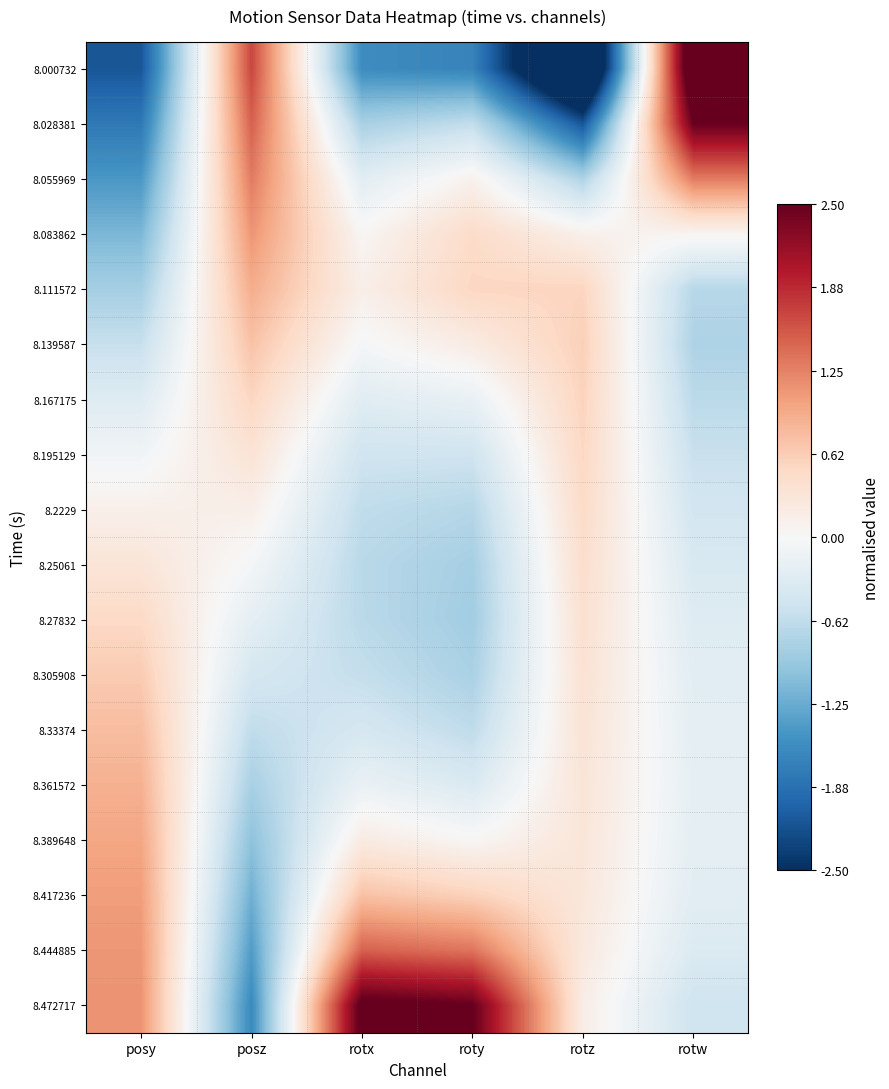

Reading left to right, list all the values displayed in this chart.

8.000732: posy=-2.1	posz=1.7	rotx=-1.6	roty=-1.7	rotz=-3.9	rotw=3.1
8.028381: posy=-1.8	posz=1.5	rotx=-0.8	roty=-0.6	rotz=-2.1	rotw=2.5
8.055969: posy=-1.5	posz=1.3	rotx=-0.3	roty=0.1	rotz=-0.8	rotw=1.3
8.083862: posy=-1.1	posz=1.1	rotx=0.0	roty=0.5	rotz=0.1	rotw=0.1
8.111572: posy=-0.8	posz=0.9	rotx=0.1	roty=0.5	rotz=0.5	rotw=-0.7
8.139587: posy=-0.6	posz=0.7	rotx=-0.0	roty=0.2	rotz=0.6	rotw=-0.8
8.167175: posy=-0.3	posz=0.5	rotx=-0.3	roty=-0.2	rotz=0.6	rotw=-0.7
8.195129: posy=-0.1	posz=0.3	rotx=-0.5	roty=-0.5	rotz=0.5	rotw=-0.6
8.2229: posy=0.1	posz=0.1	rotx=-0.6	roty=-0.7	rotz=0.5	rotw=-0.5
8.25061: posy=0.3	posz=-0.0	rotx=-0.7	roty=-0.8	rotz=0.4	rotw=-0.4
8.27832: posy=0.5	posz=-0.2	rotx=-0.7	roty=-0.9	rotz=0.4	rotw=-0.3
8.305908: posy=0.6	posz=-0.4	rotx=-0.6	roty=-0.8	rotz=0.4	rotw=-0.3
8.33374: posy=0.8	posz=-0.6	rotx=-0.4	roty=-0.6	rotz=0.3	rotw=-0.2
8.361572: posy=0.9	posz=-0.8	rotx=-0.2	roty=-0.4	rotz=0.3	rotw=-0.2
8.389648: posy=1.0	posz=-1.0	rotx=0.2	roty=0.0	rotz=0.3	rotw=-0.2
8.417236: posy=1.0	posz=-1.2	rotx=0.7	roty=0.6	rotz=0.3	rotw=-0.3
8.444885: posy=1.1	posz=-1.4	rotx=1.5	roty=1.3	rotz=0.2	rotw=-0.4
8.472717: posy=1.1	posz=-1.6	rotx=2.6	roty=2.5	rotz=0.2	rotw=-0.5